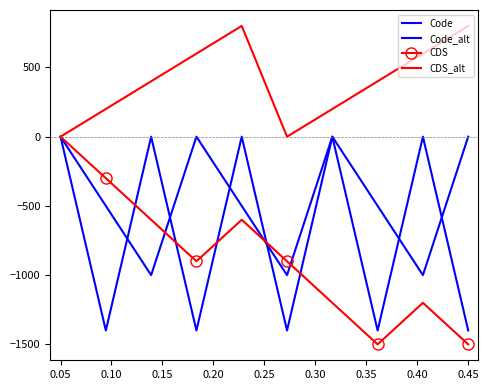

What is the average value of the CDS_alt series?

400